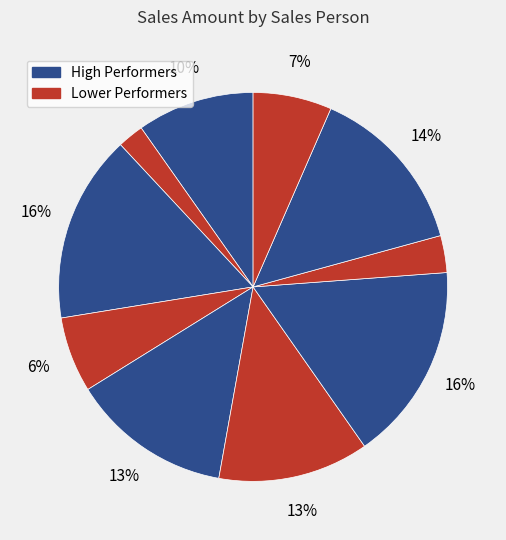

How many segments does this pie chart have?

10